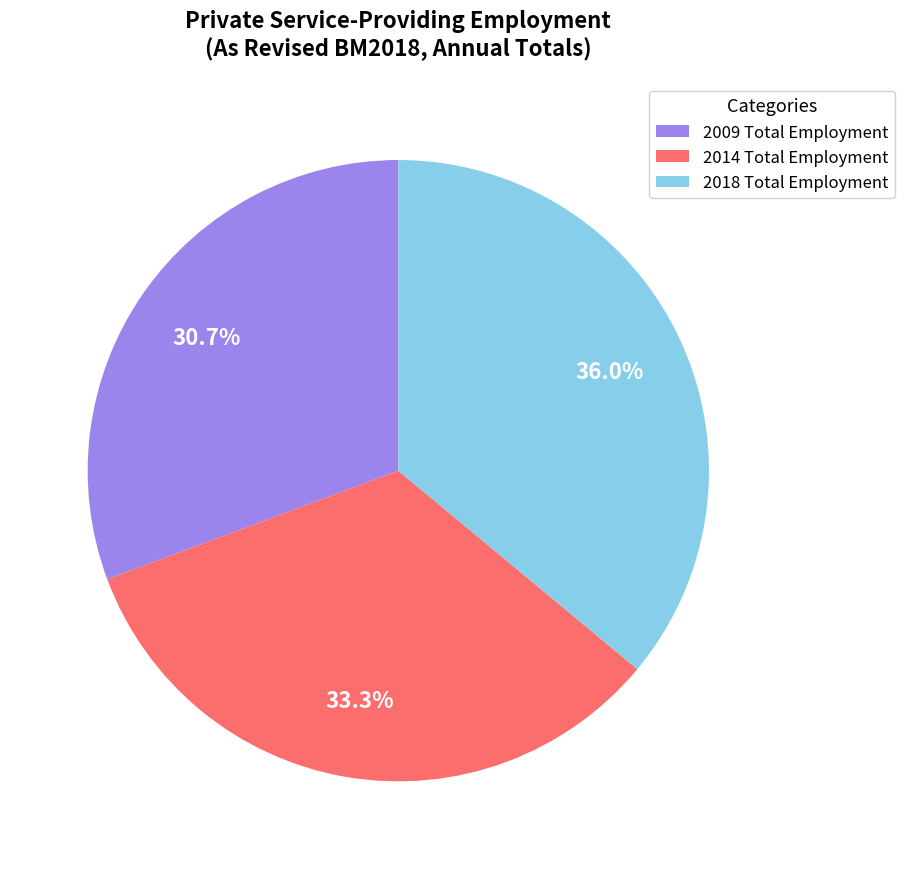

Rank the categories by value from lowest to highest.

2009 Total Employment, 2014 Total Employment, 2018 Total Employment